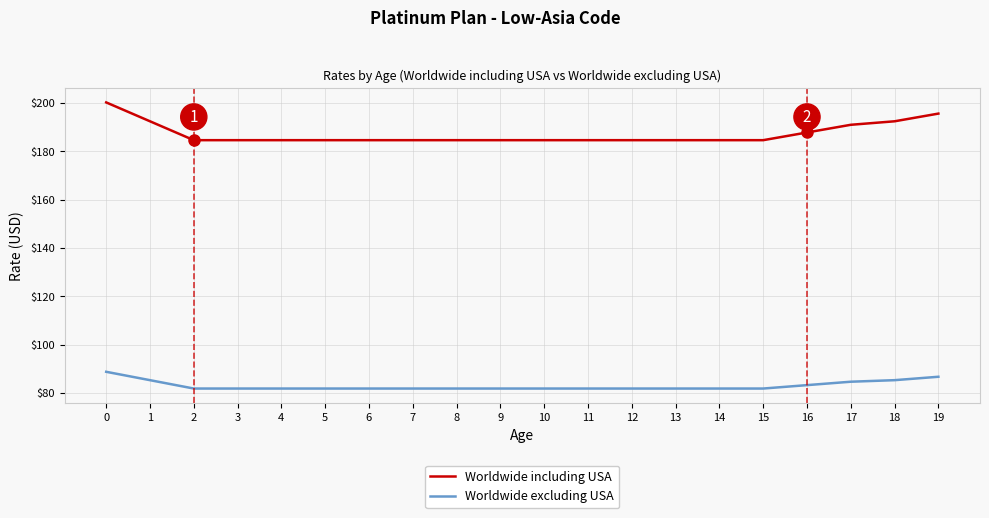

Rank the series by their maximum value, from highest to lowest.

Worldwide including USA, Worldwide excluding USA